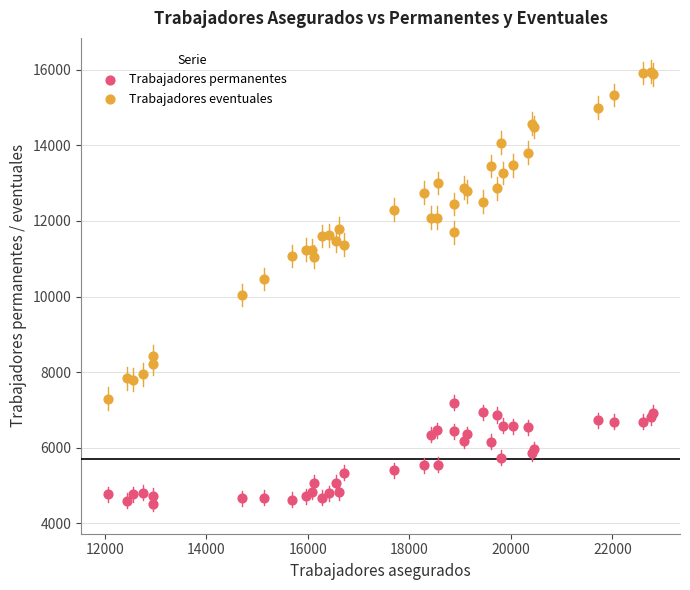

Which series contains the lowest Y value?

Trabajadores permanentes